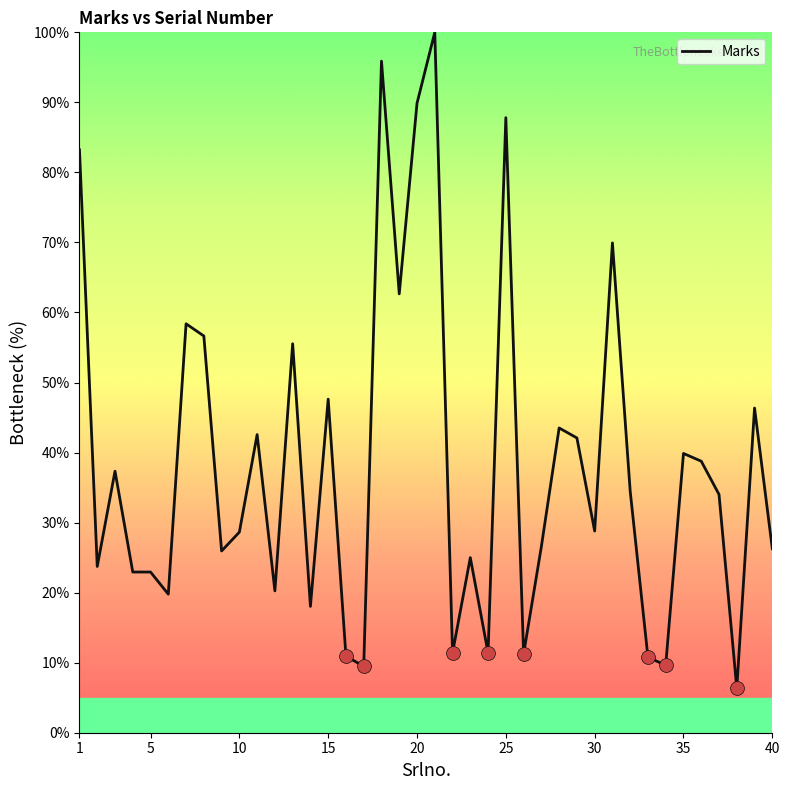

What is the minimum value shown in the chart?

6.3